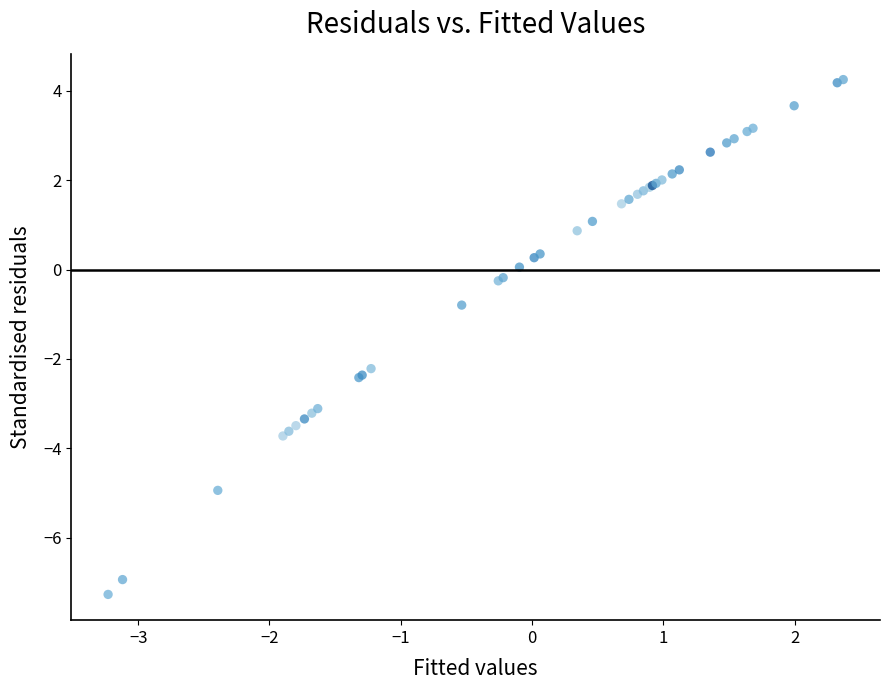

What Y value in the scatter plot is closest to -1?

-0.8